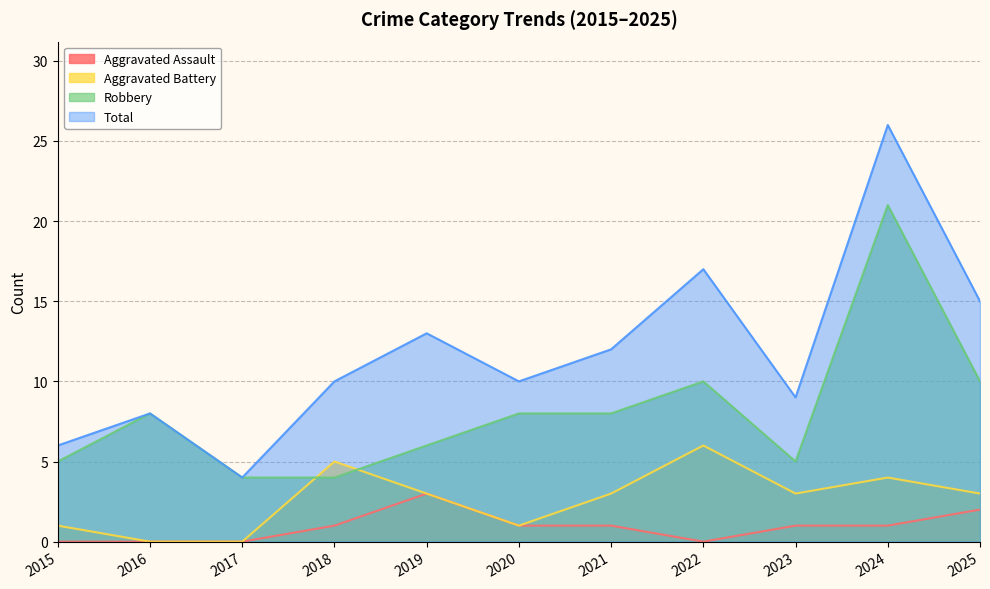

How many categories are shown in the chart?

11